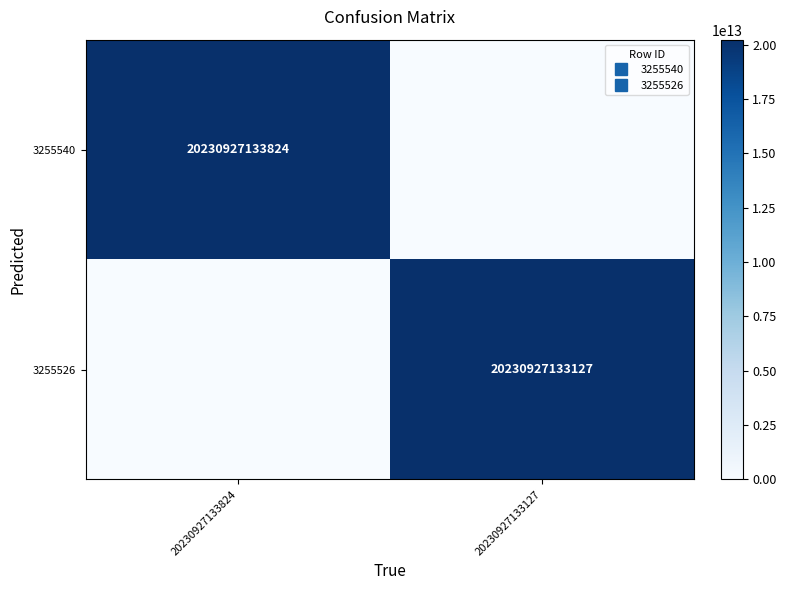

Which series has the largest range (max minus min)?

3255540